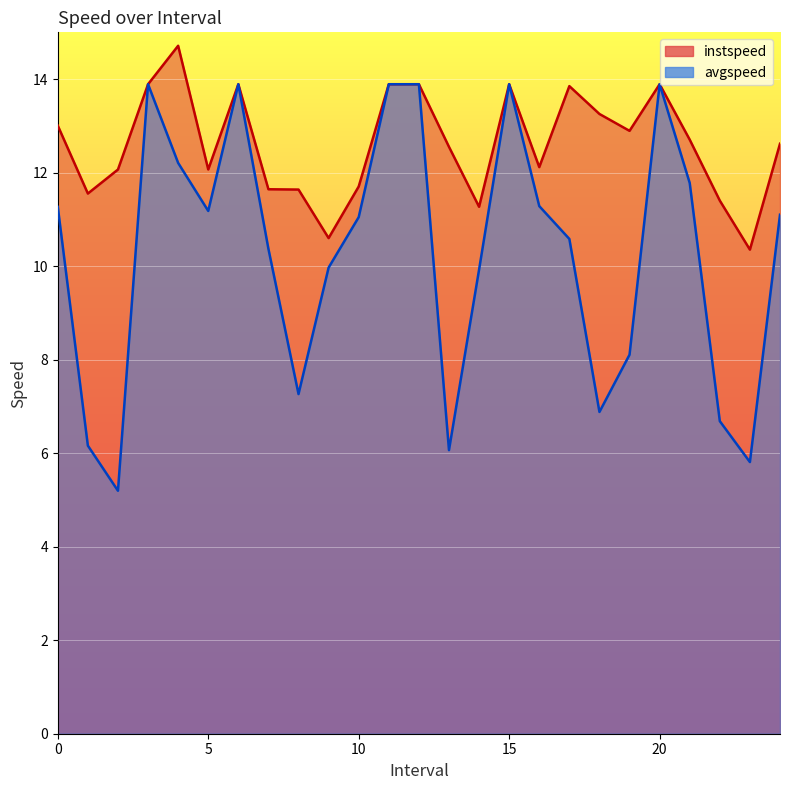

Which series has the largest total across all categories?

instspeed